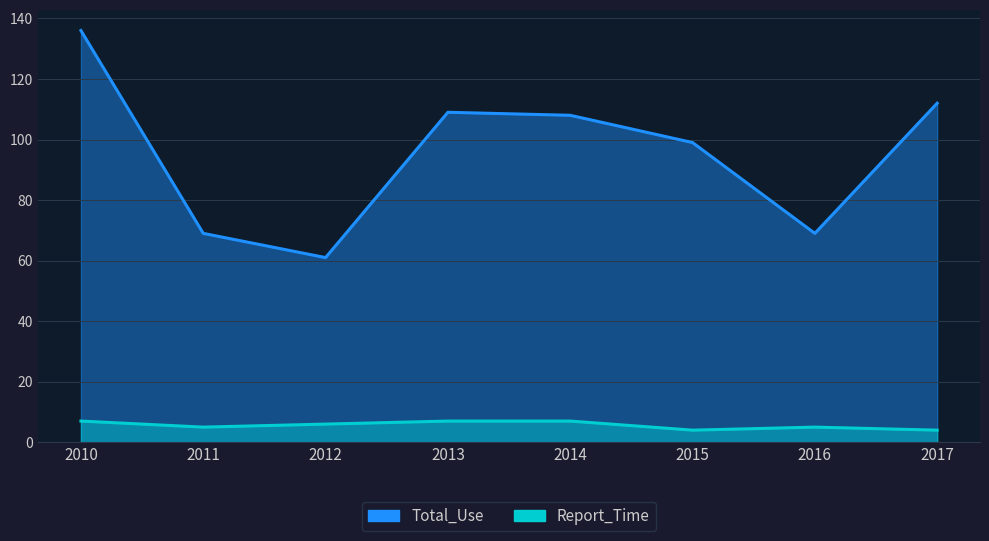

What are all the series names shown in the legend?

Total_Use, Report_Time